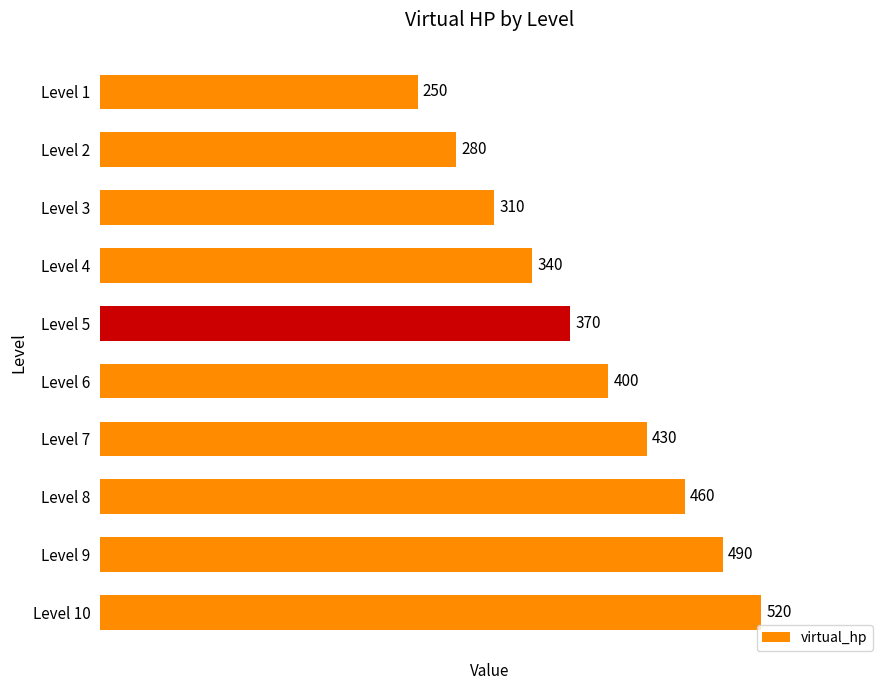

Reading top to bottom, list all the values displayed in this chart.

Level 1=250	Level 2=280	Level 3=310	Level 4=340	Level 5=370	Level 6=400	Level 7=430	Level 8=460	Level 9=490	Level 10=520